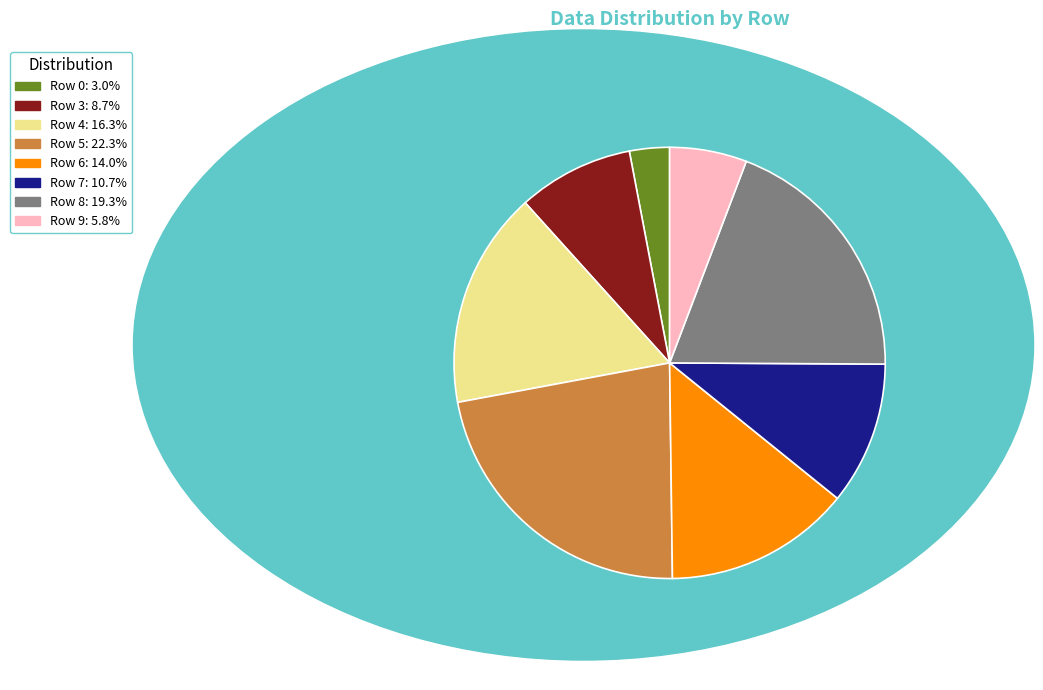

The Row 7 slice represents 11% of the pie. True or false?

True